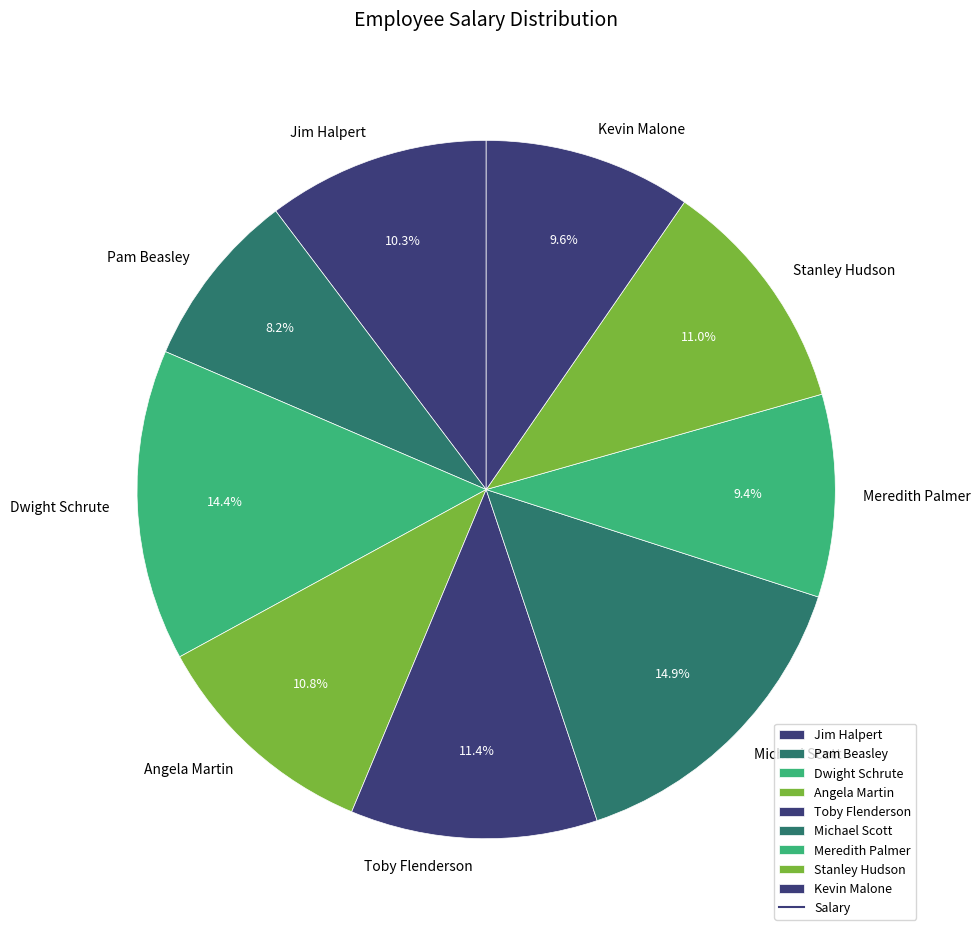

The Stanley Hudson slice represents 11% of the pie. True or false?

True